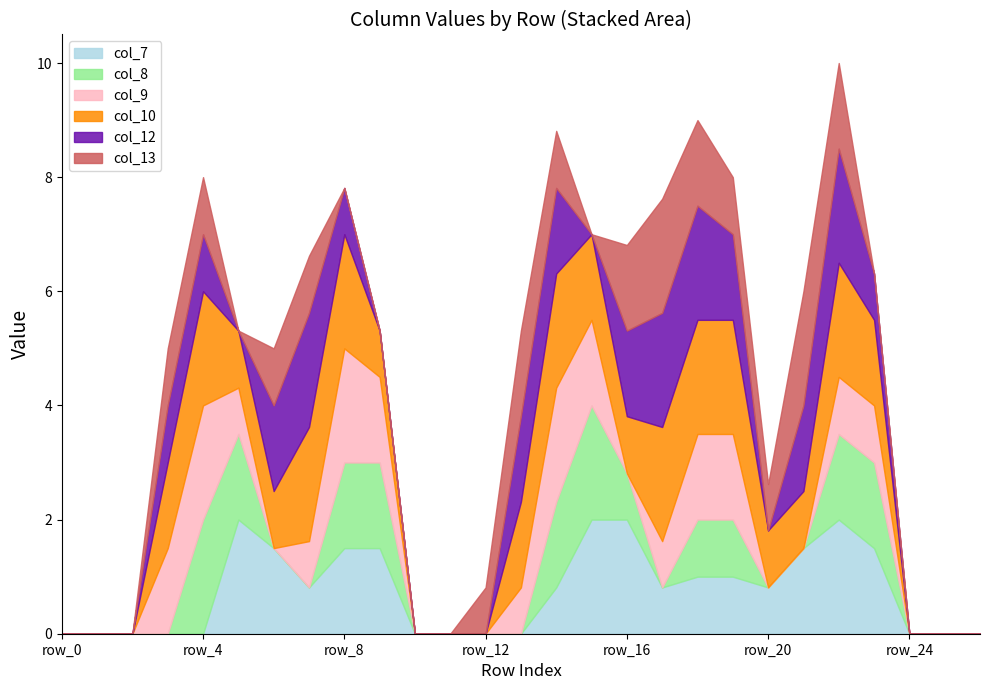

Between row_5 and row_26, which series saw the biggest shift?

col_7